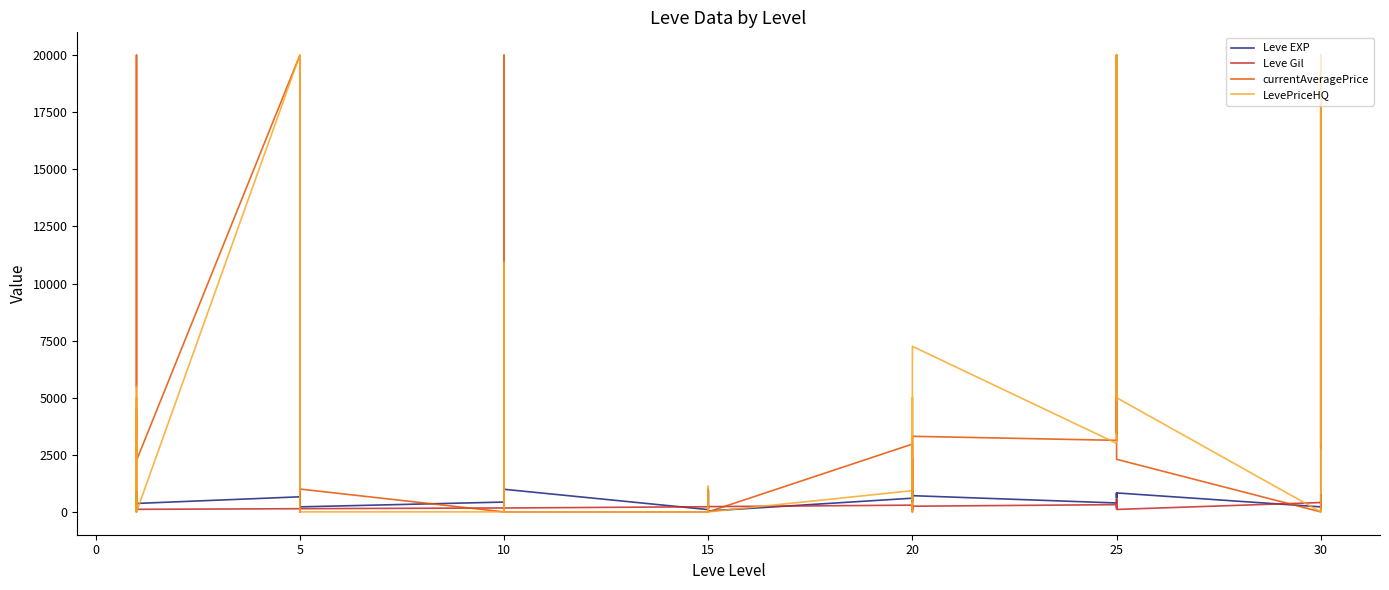

True or false: currentAveragePrice and LevePriceHQ cross at least once.

True